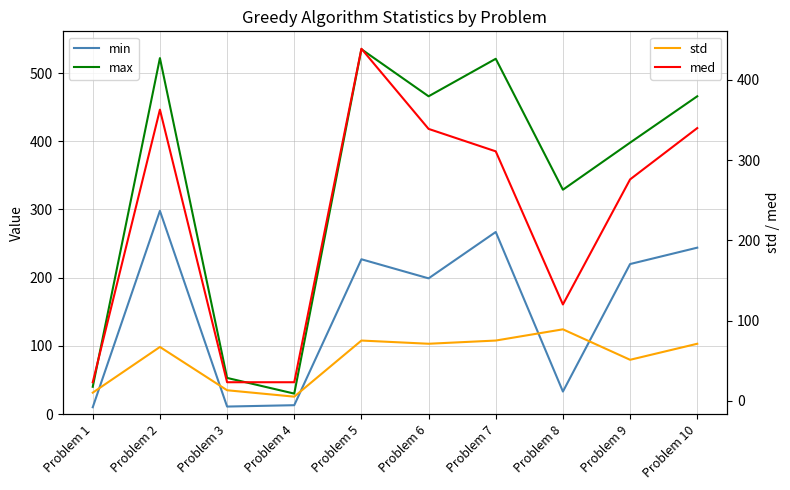

What is the difference between the min values at Problem 1 and Problem 6?

189